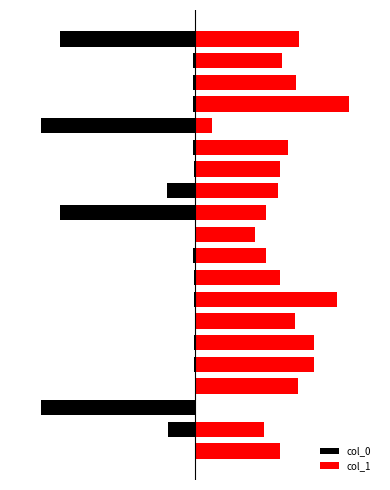

Count the number of data series in this chart.

2